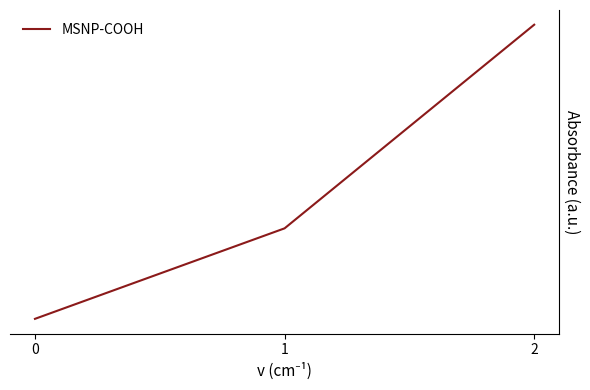

How many values are between 2500 and 5100?

3